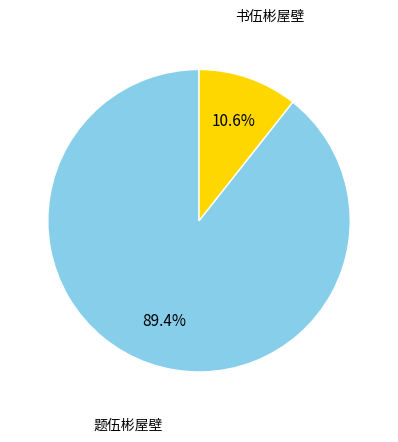

Does any single category account for the majority?

Yes